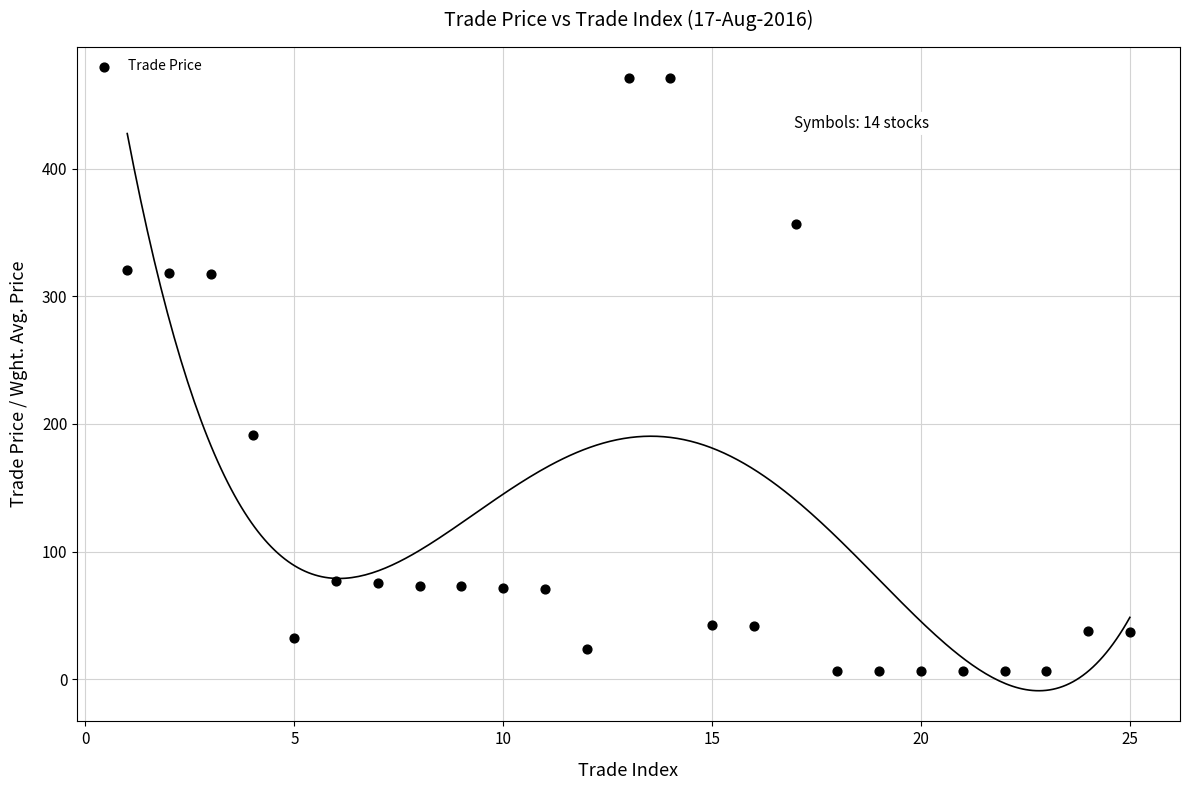

What is the range of X values (max minus min)?

24.0